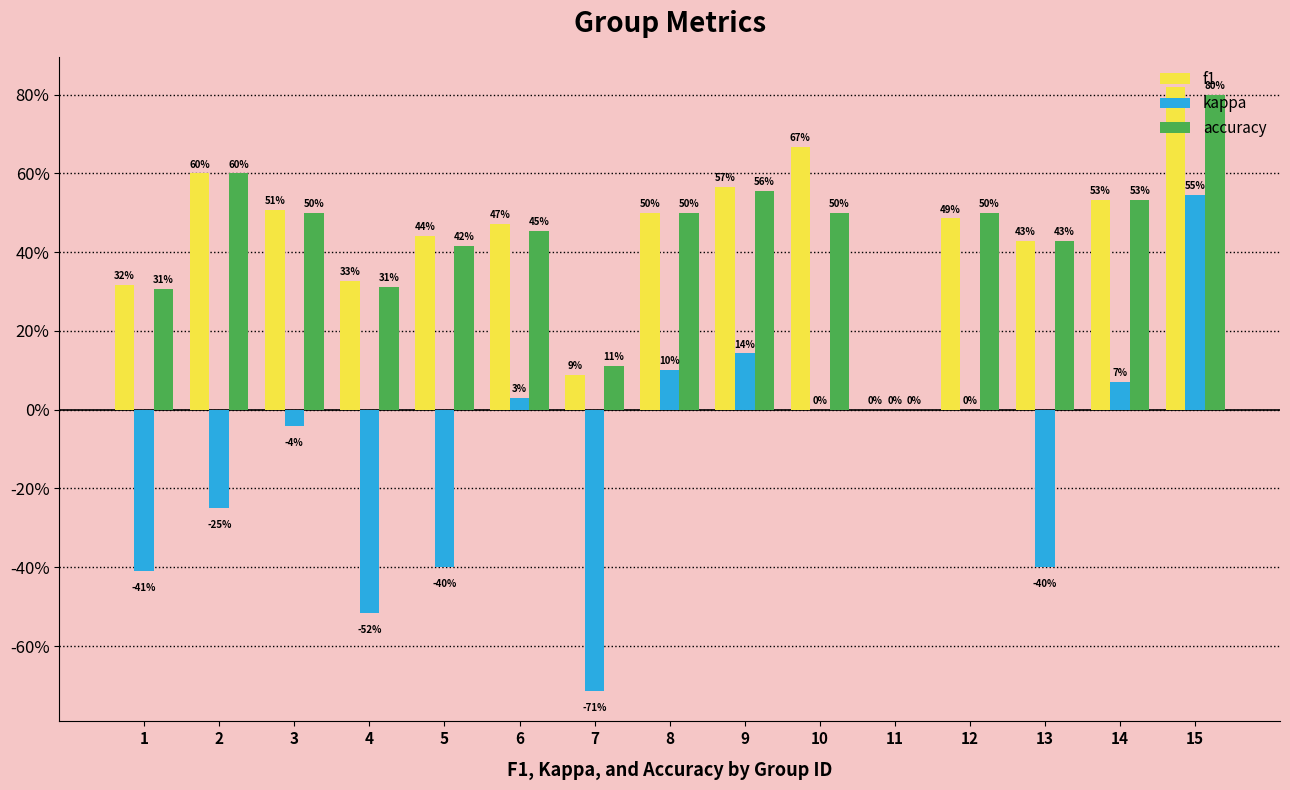

Does the chart contain stacked bars?

No